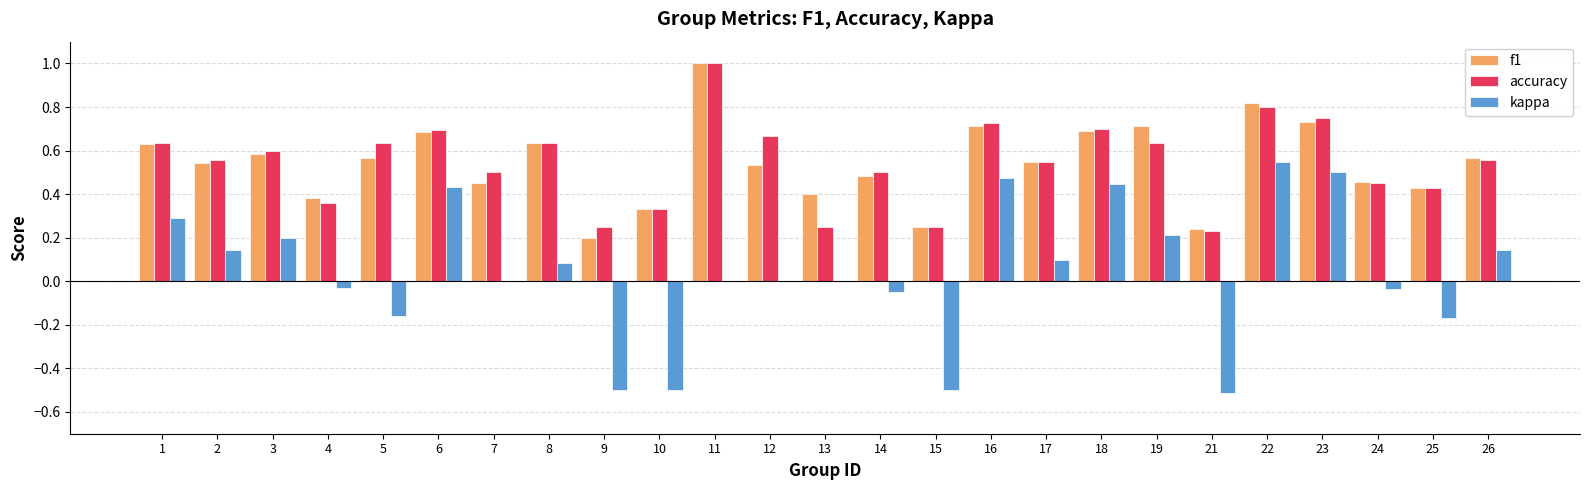

What is the sum of all f1 values?

13.6